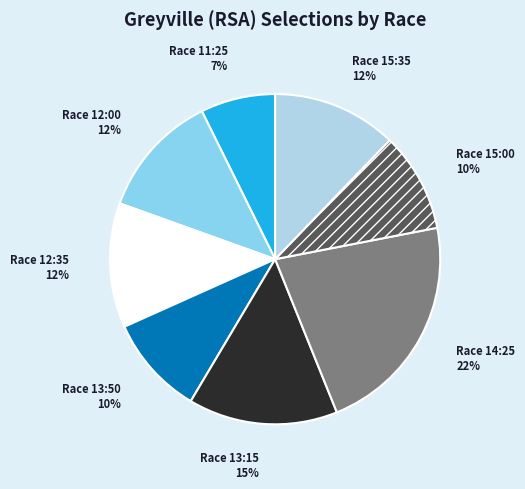

How many slices are in this pie chart?

8